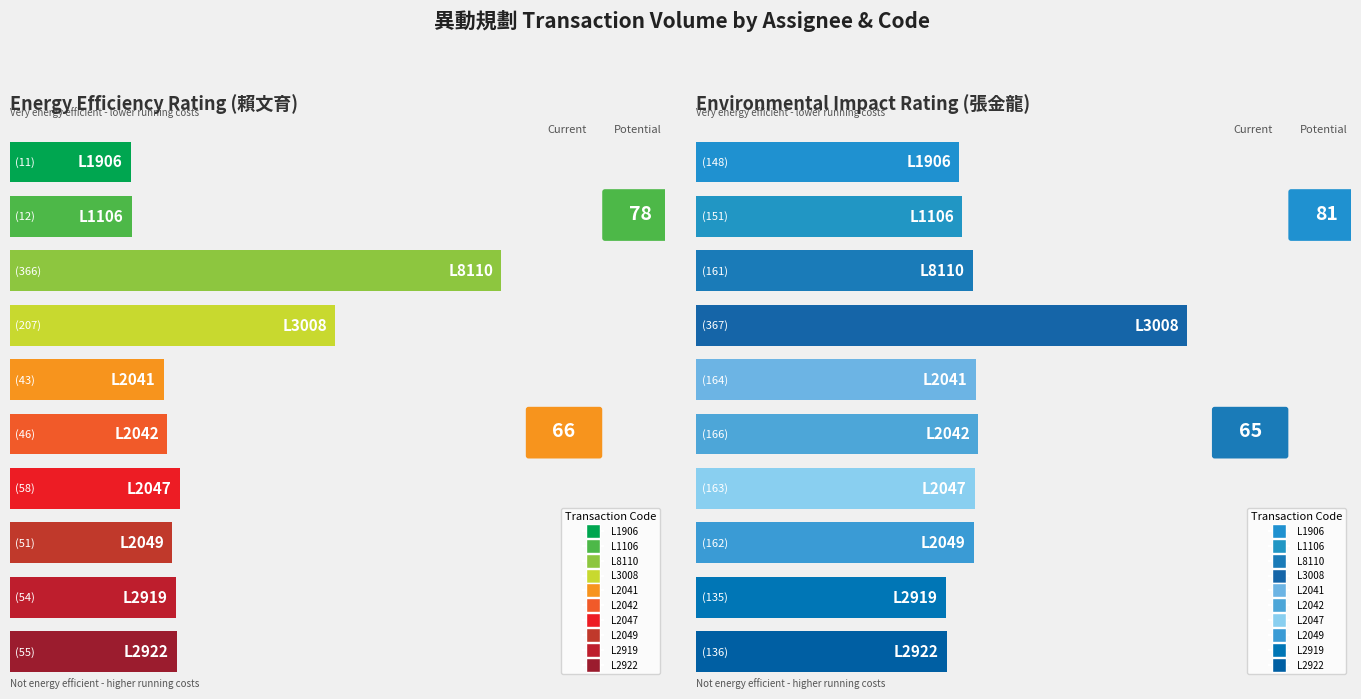

Is it true that 賴文育 equals 366 at L8110?

True